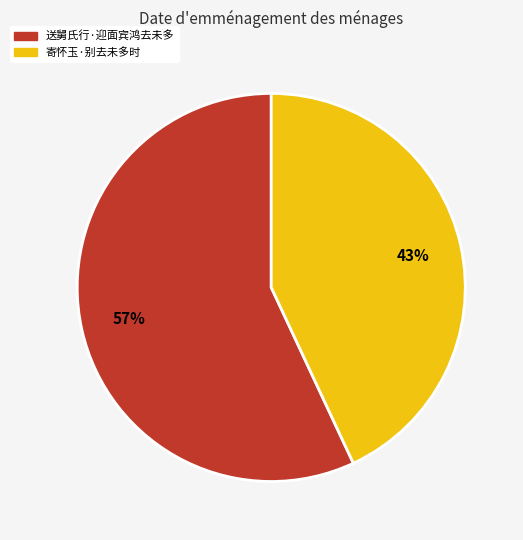

Is there any slice that represents more than half of the pie?

Yes